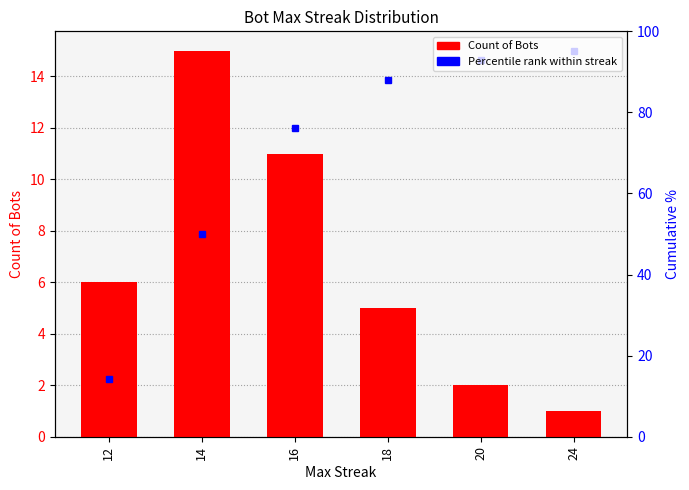

Is it true that Count of Bots equals 15.0 at 14?

True